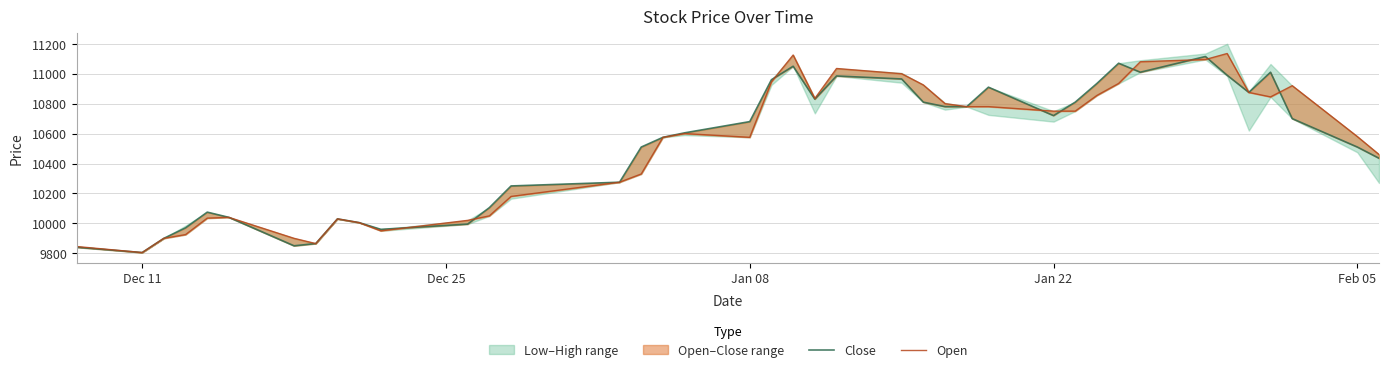

True or false: Close has more than 1 interior local peaks.

True